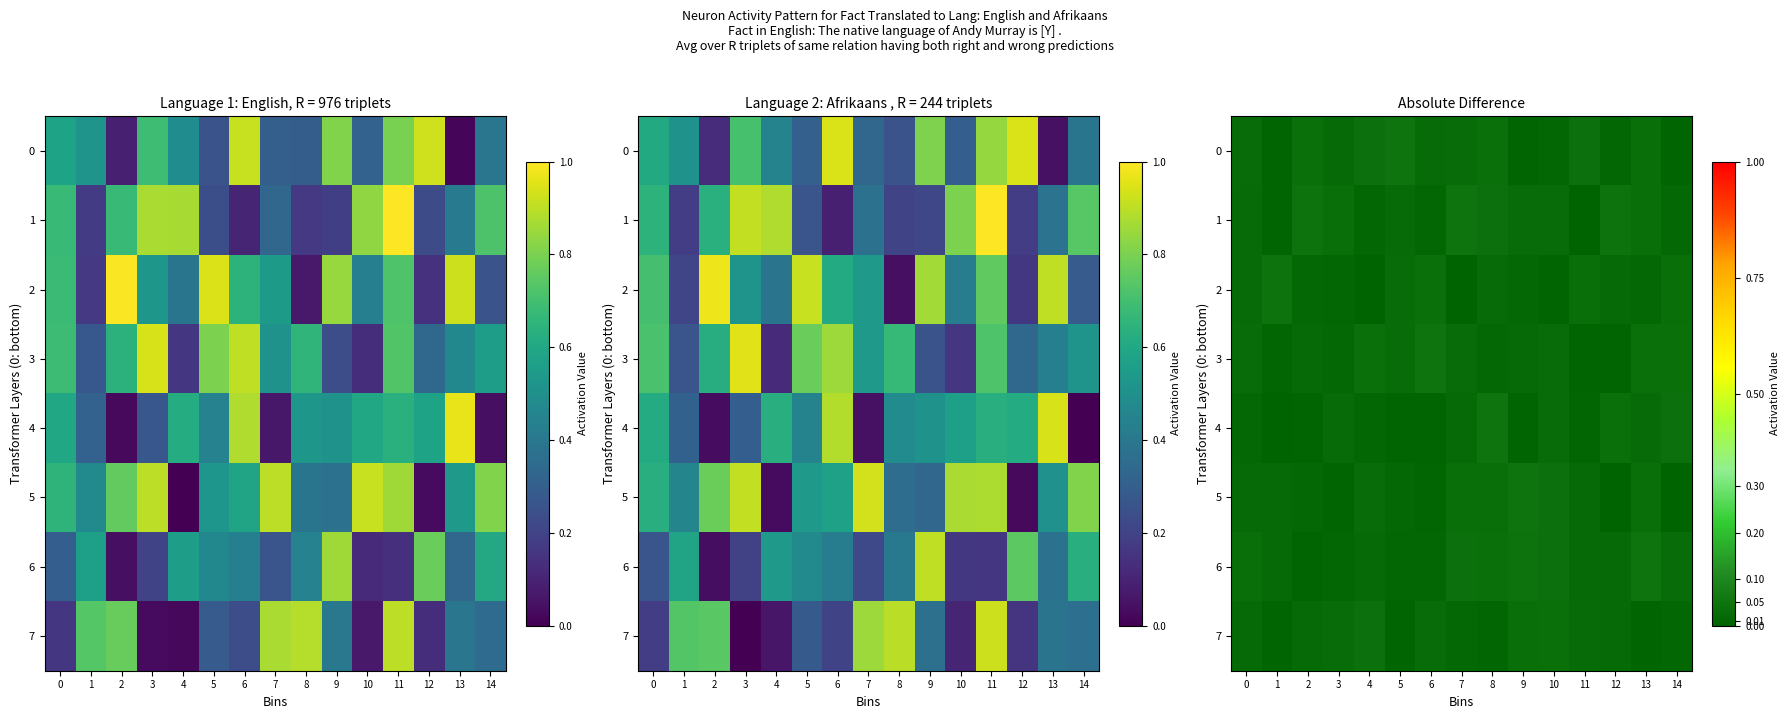

Between 3 and 13, which is larger?

13